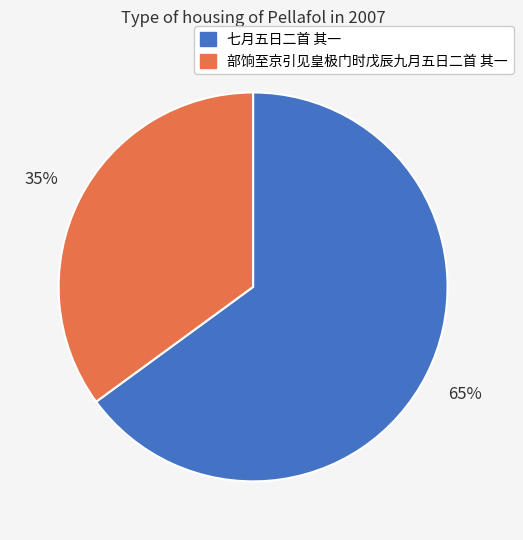

The 七月五日二首 其一 slice represents 65% of the pie. True or false?

True